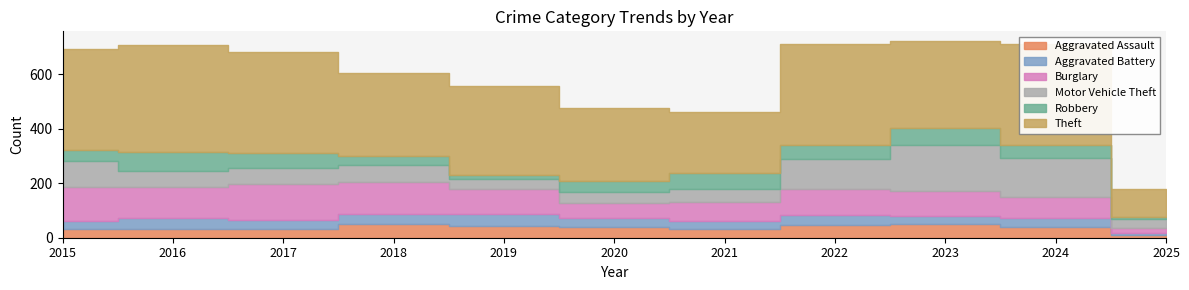

What is the minimum value shown in the chart?

7